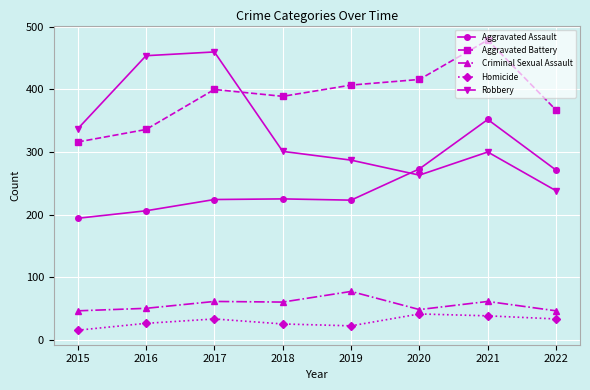

At which category does Aggravated Battery reach its first local peak?

2017